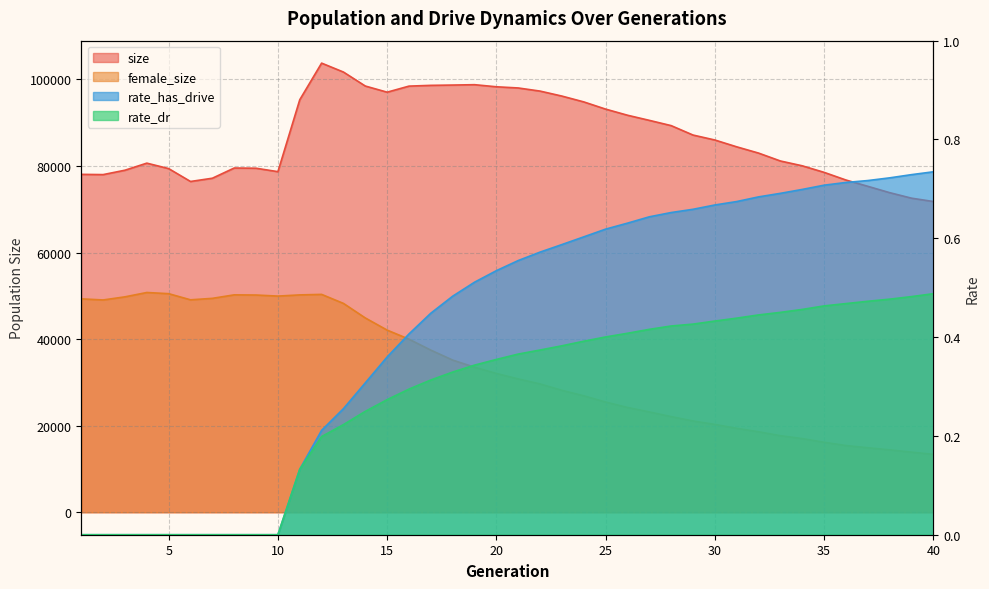

What is the average value of the rate_dr series?

0.3